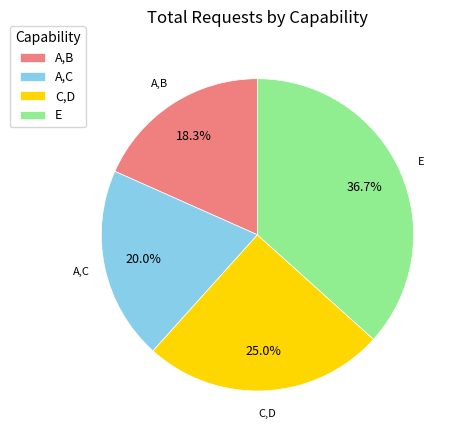

Rank the categories by value from lowest to highest.

A,B, A,C, C,D, E